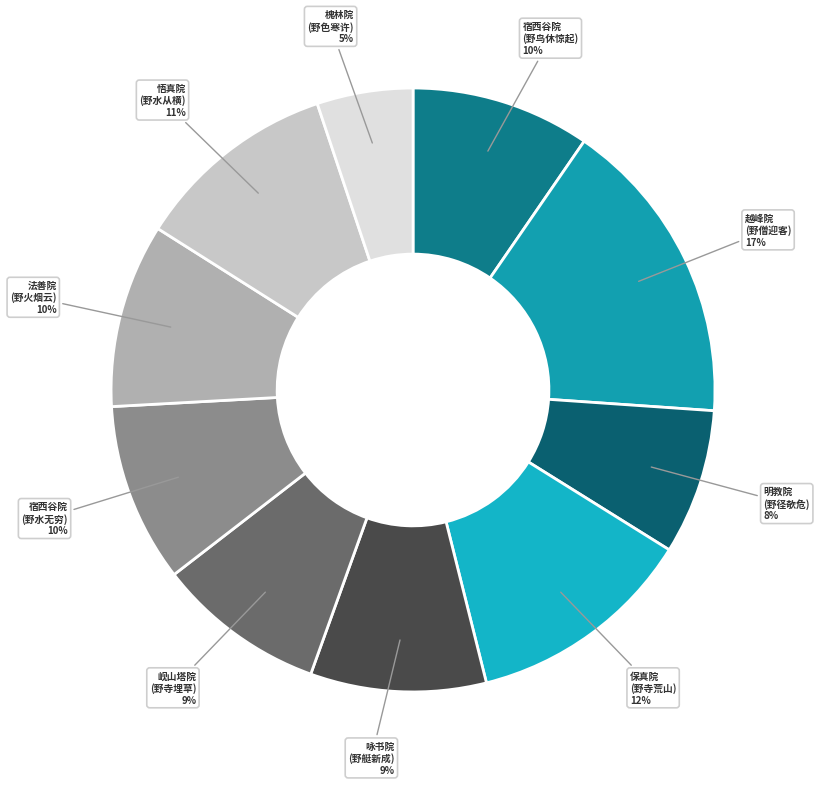

Count the number of slices in the pie.

10